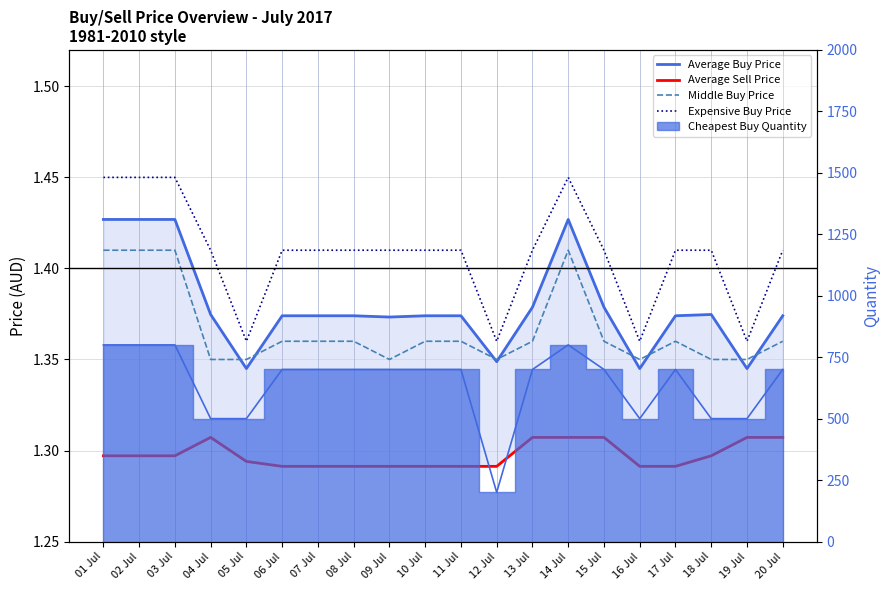

How many categories are shown in the chart?

20